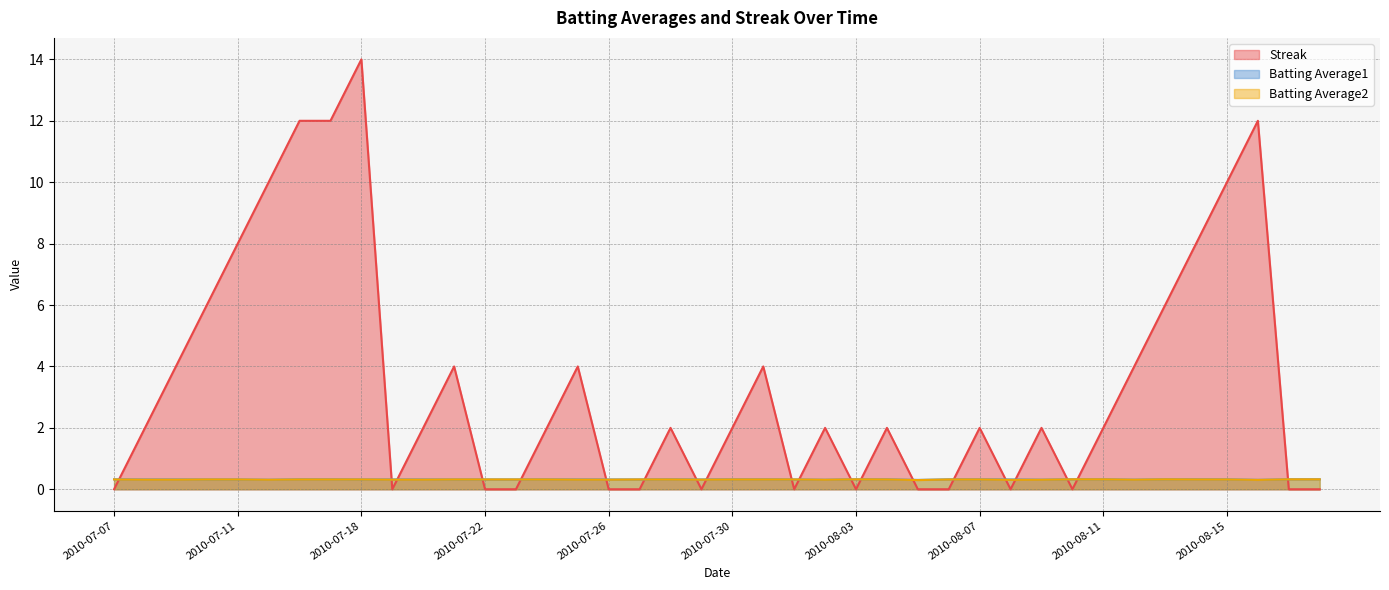

Which category has the highest value across all series?

2010-07-18